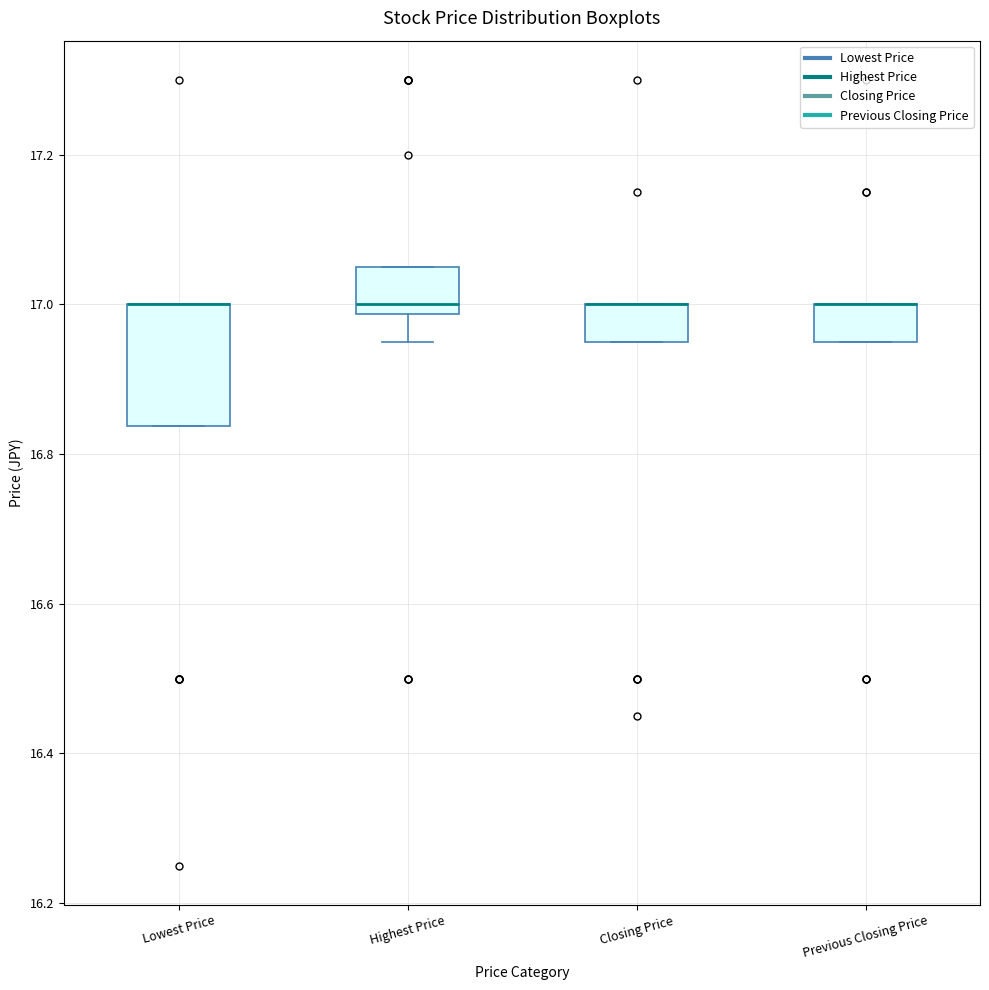

Reading left to right, read every box against the y-axis: the position of its median line, the range the box covers, and the ends of its whiskers. The values are not printed on the chart, so give them approximately, as read against the axis.

Lowest Price: median 17.00 (drawn on the box's upper edge), box 16.84 to 17.00, whiskers 16.84 to 17.00
Highest Price: median 17.00, box 16.98 to 17.06, whiskers 16.96 to 17.06
Closing Price: median 17.00 (drawn on the box's upper edge), box 16.96 to 17.00, whiskers 16.96 to 17.00
Previous Closing Price: median 17.00 (drawn on the box's upper edge), box 16.96 to 17.00, whiskers 16.96 to 17.00